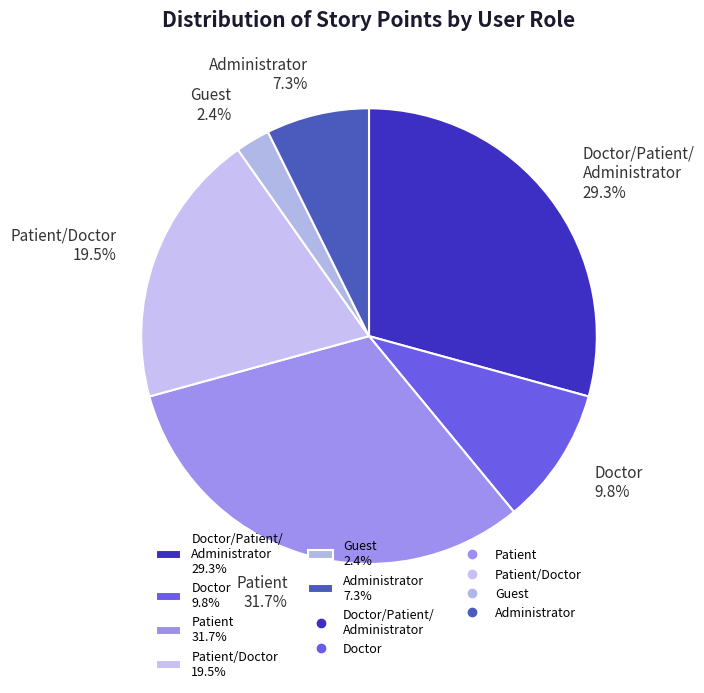

How many slices are in this pie chart?

6